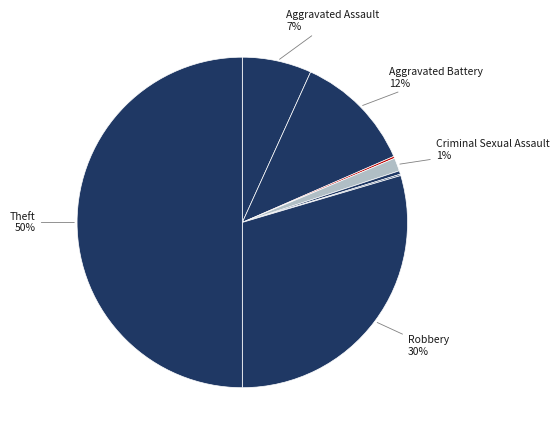

To the nearest percent, what is the average slice percentage?

12%